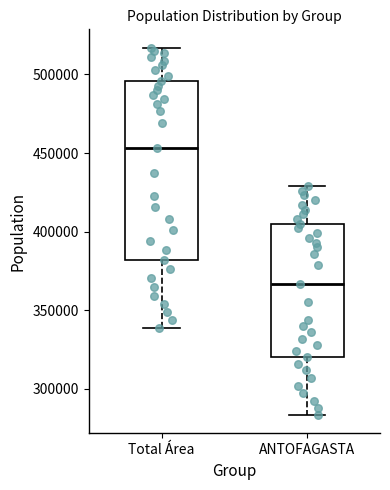

Reading left to right, read every box against the y-axis: the position of its median line, the range the box covers, and the ends of its whiskers. The values are not printed on the chart, so give them approximately, as read against the axis.

Total Área: median 455000, box 380000 to 495000, whiskers 340000 to 515000
ANTOFAGASTA: median 365000, box 320000 to 405000, whiskers 285000 to 430000